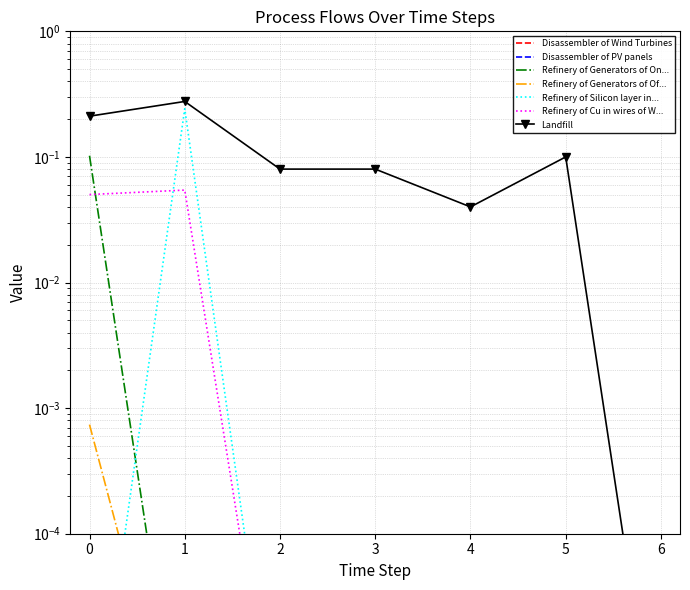

The Refinery of Generators of Onshore Wind series shows 0.0 at 2. True or false?

True